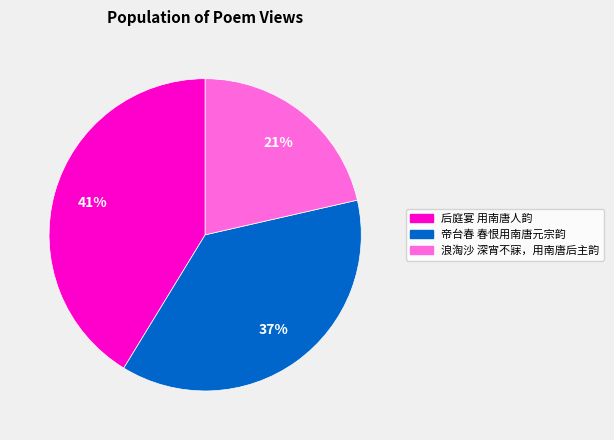

To the nearest percent, what portion does 后庭宴 用南唐人韵 represent?

41%